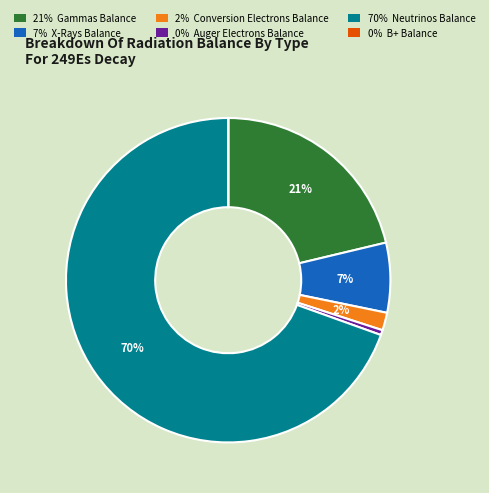

To the nearest percent, what is the difference between the largest and smallest slice percentages?

70%